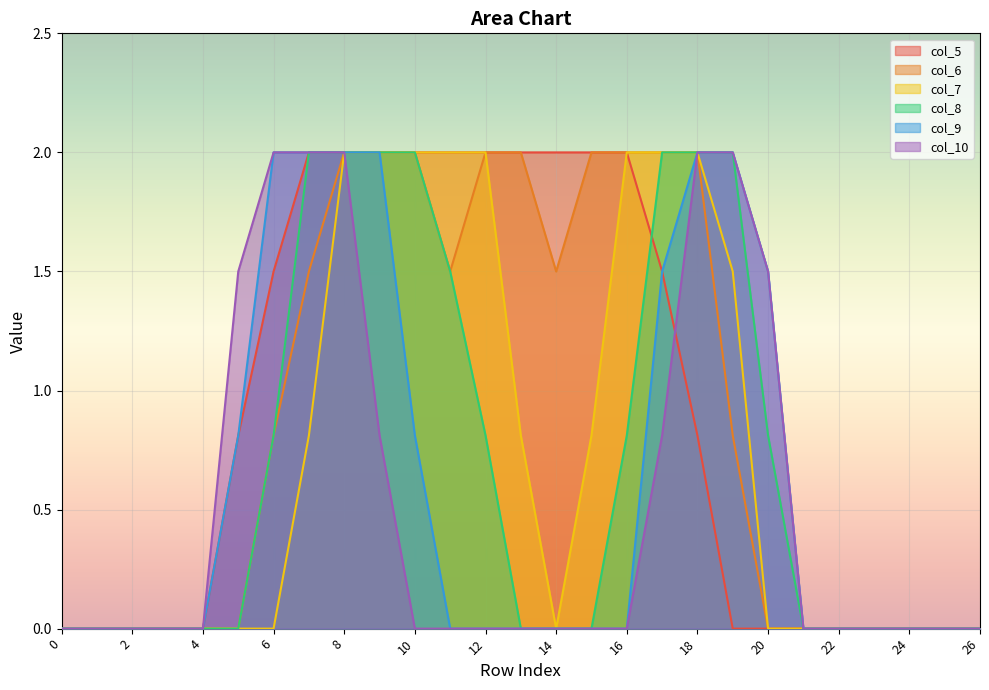

List the series in order of their peak value, highest first.

col_5, col_6, col_7, col_8, col_9, col_10